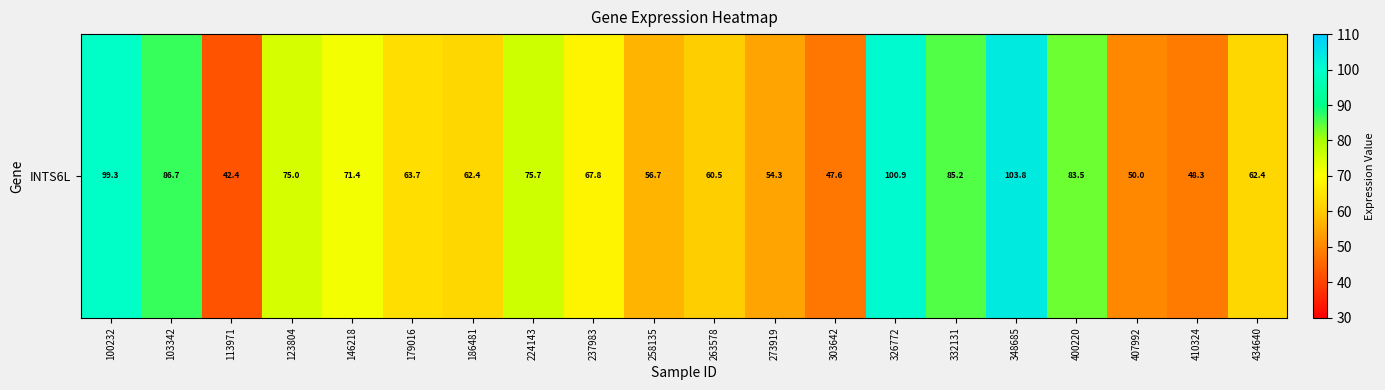

How many categories are shown in the chart?

20